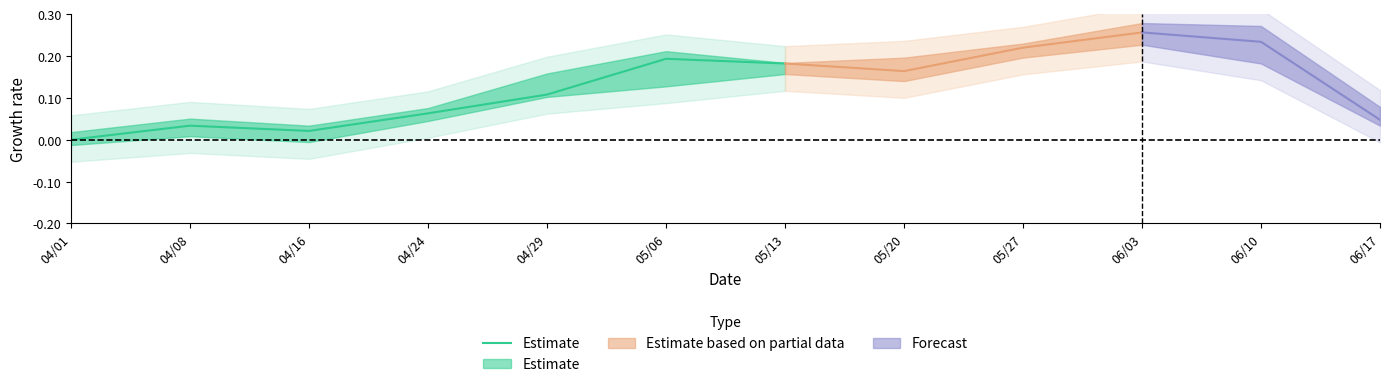

Does the chart have visible grid lines?

No